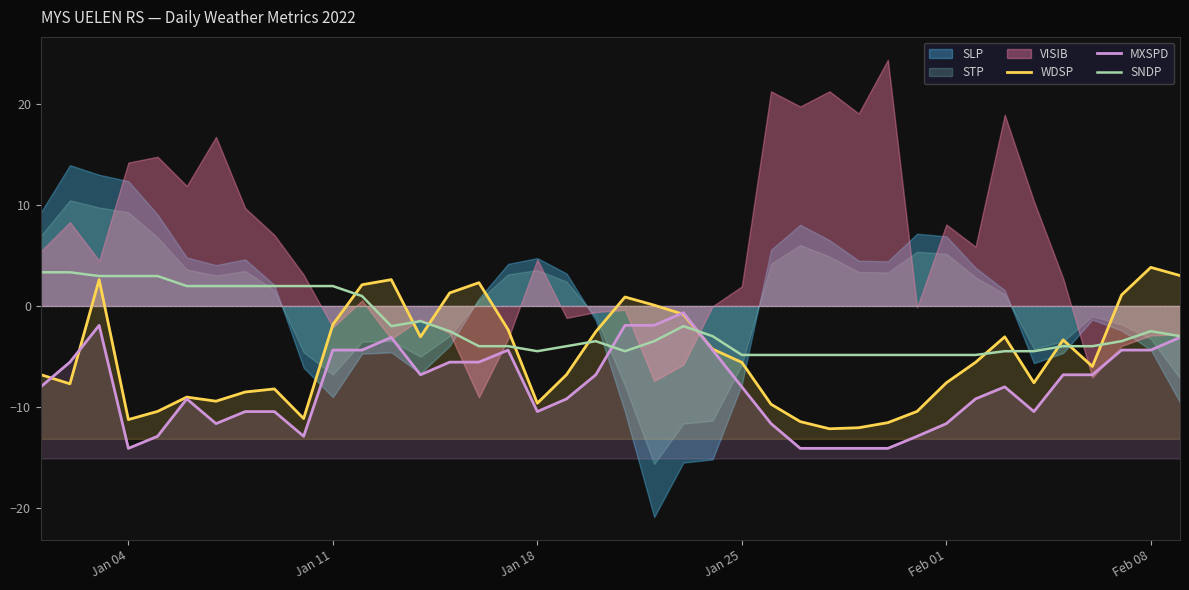

True or false: MXSPD and SNDP cross at least once.

True